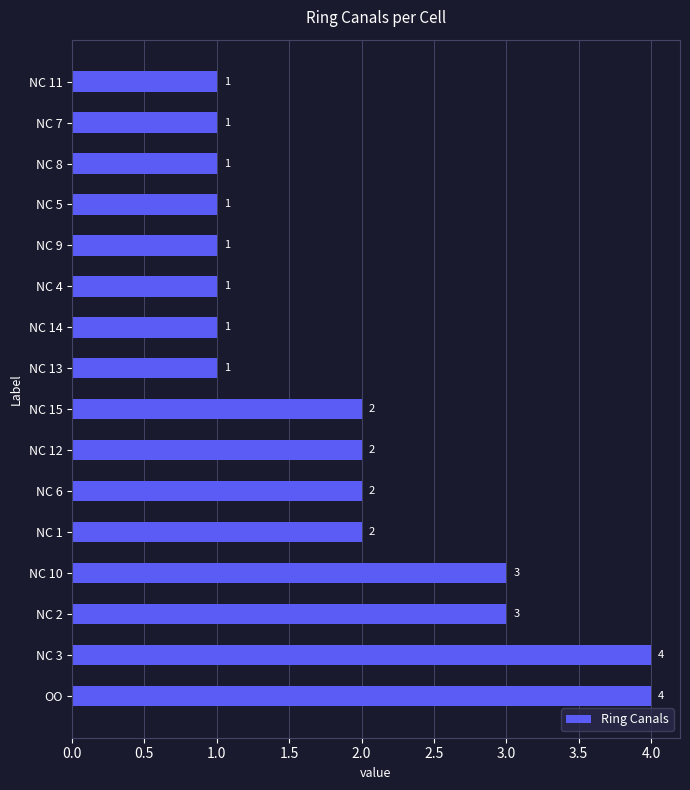

How many values are between 1 and 3?

14